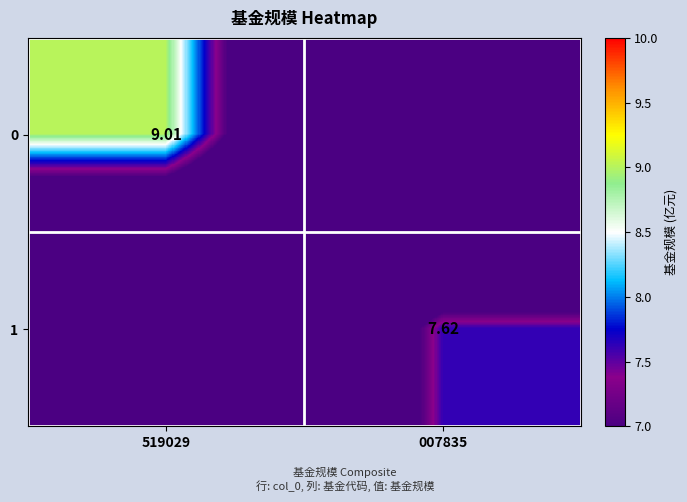

Between 007835 and 519029, which is larger?

519029